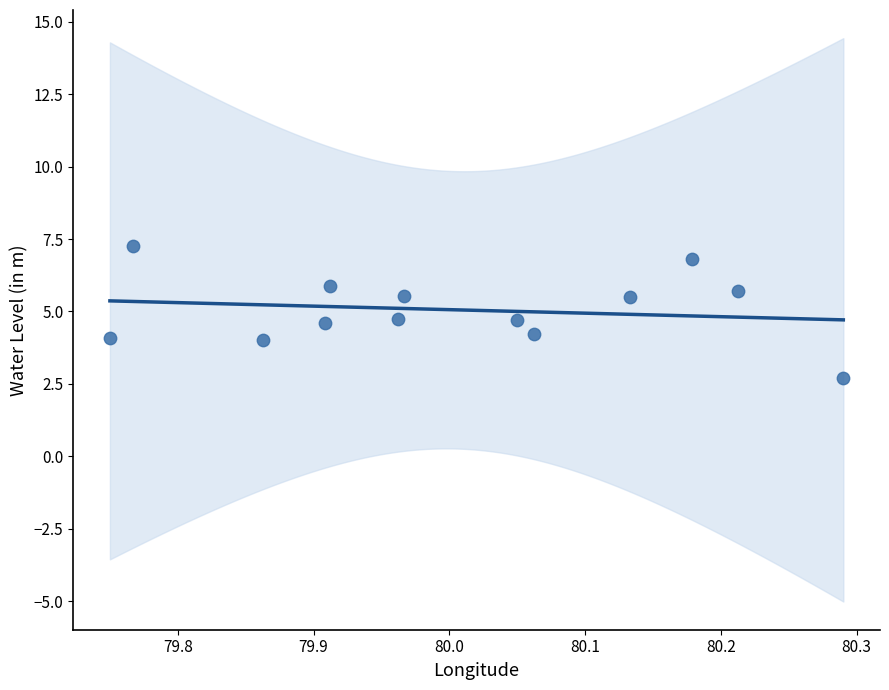

What is the range of X values (max minus min)?

0.5